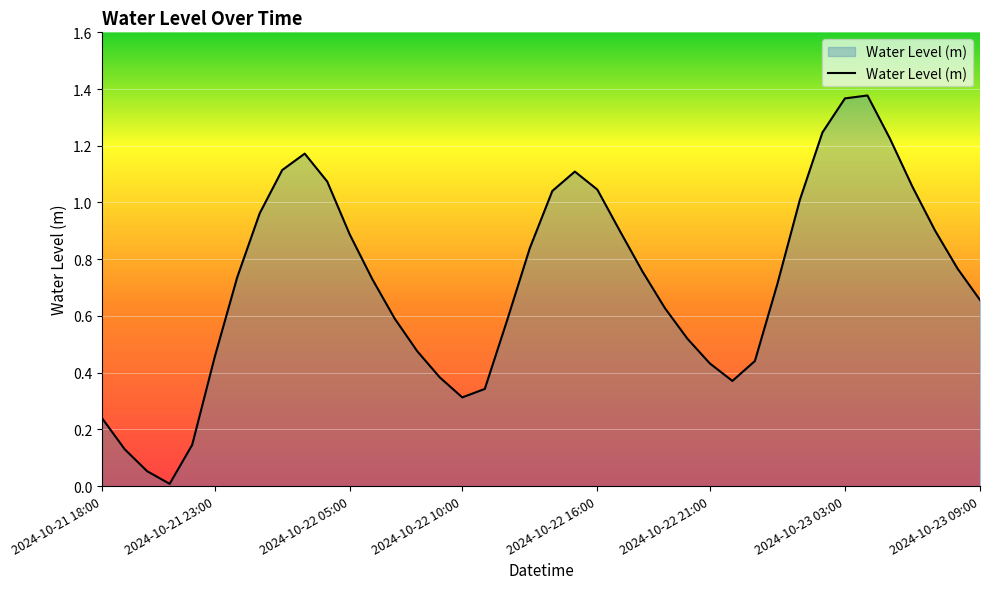

What is the difference between the second highest and minimum values?

1.4